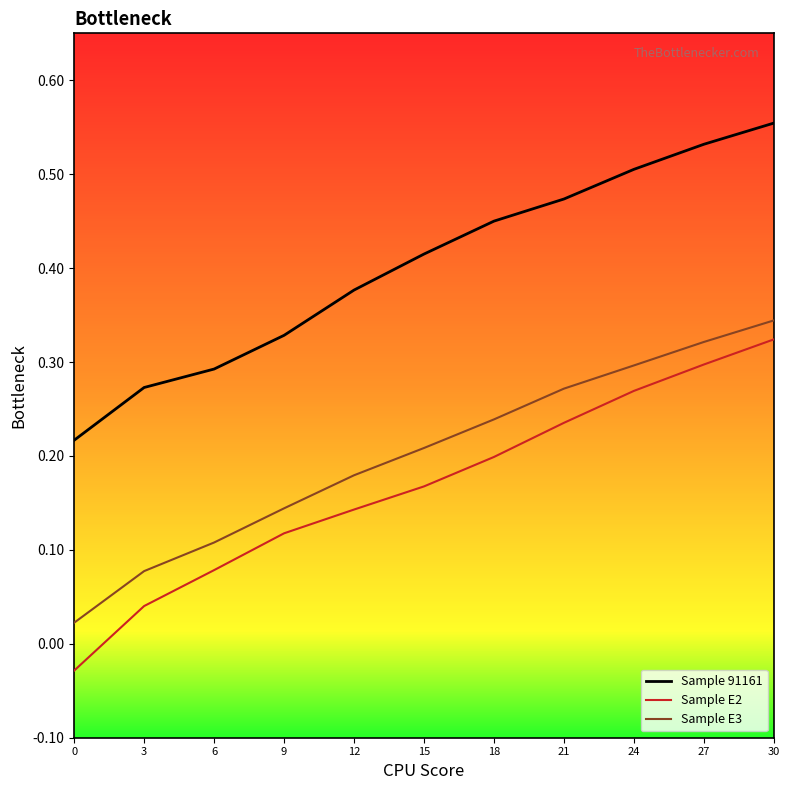

Between 3 and 15, which series saw the biggest shift?

Sample 91161